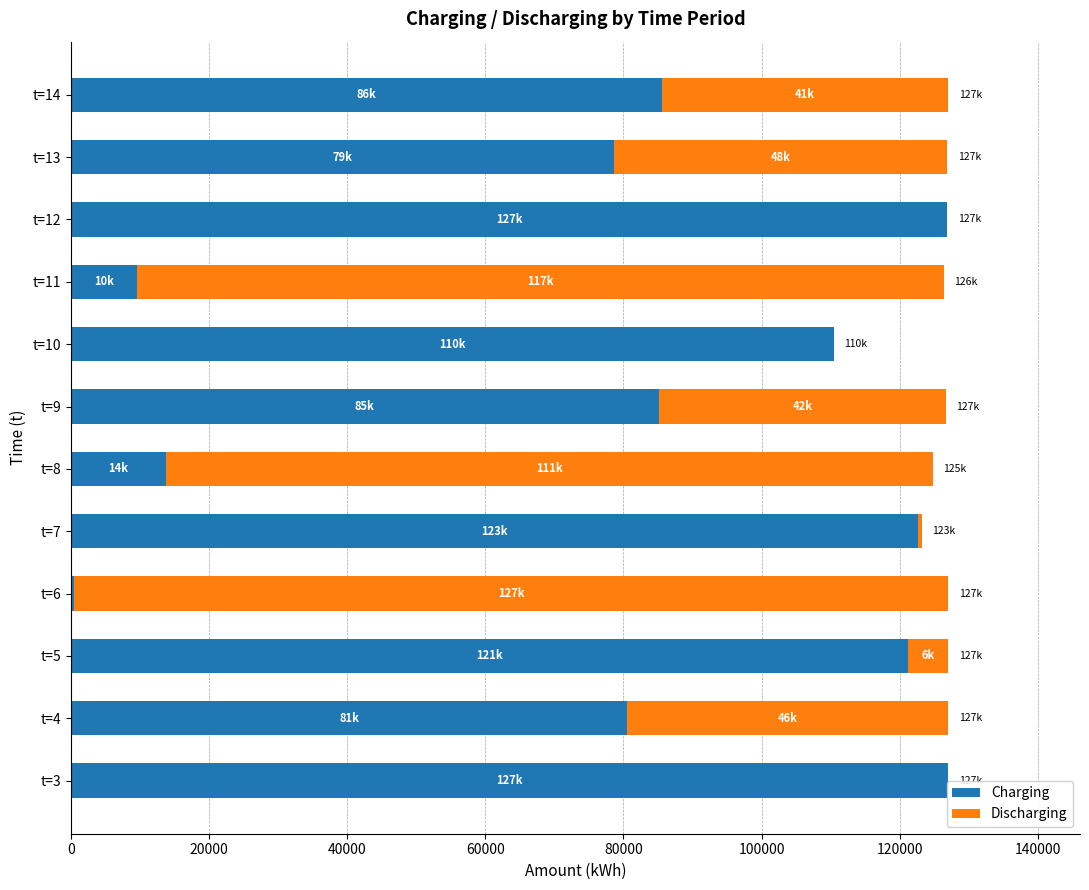

What is the highest value of the Charging series?

127050.0